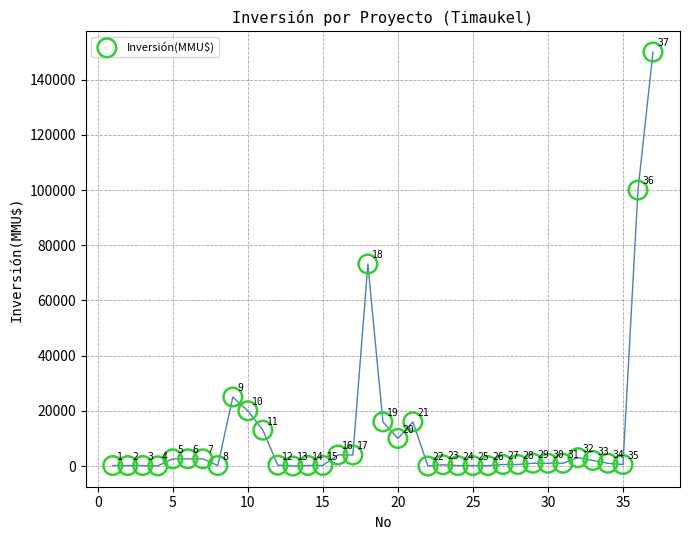

What Y value in the scatter plot is closest to 75000?

73200